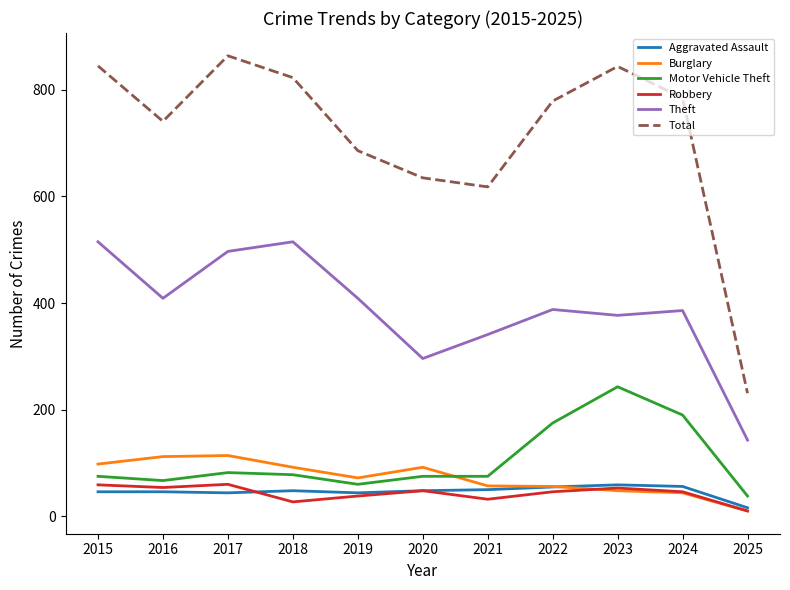

What is the greatest value displayed?

864